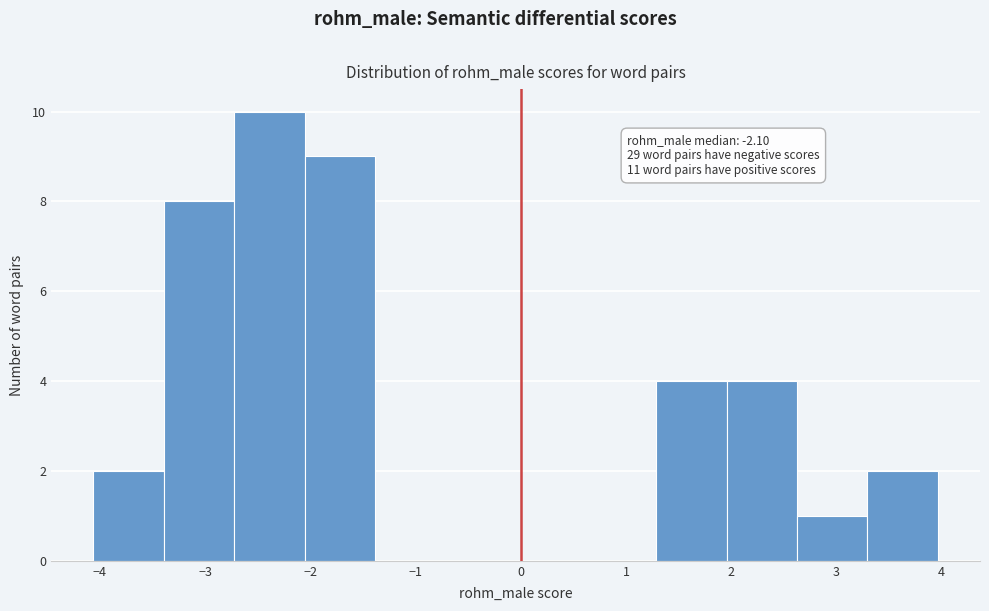

Which range on the x-axis has the tallest bar?

-2.7 to -2.1